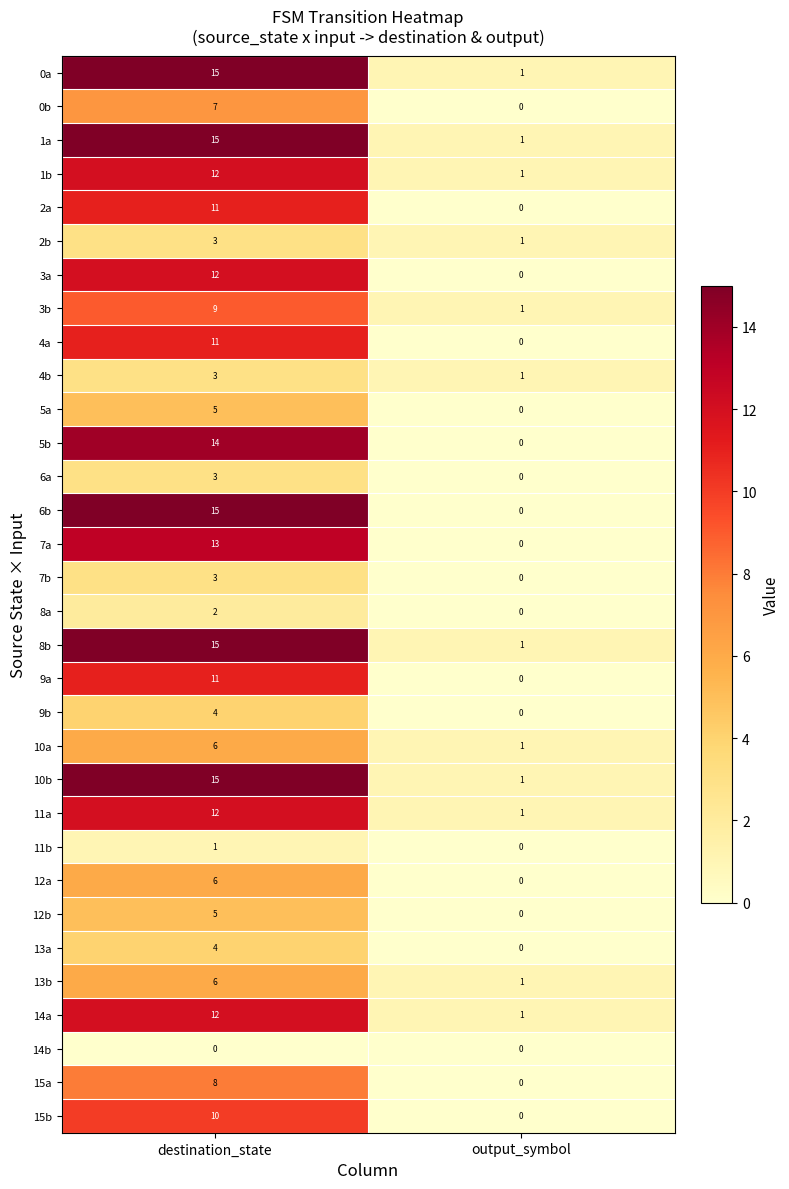

At which label is 7a closest to 6?

output_symbol